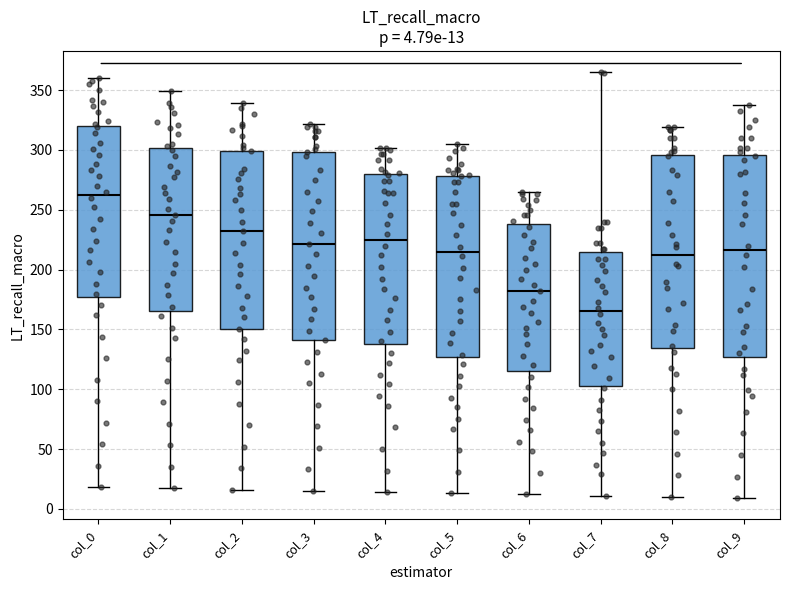

Which box's median line is the highest?

col_0